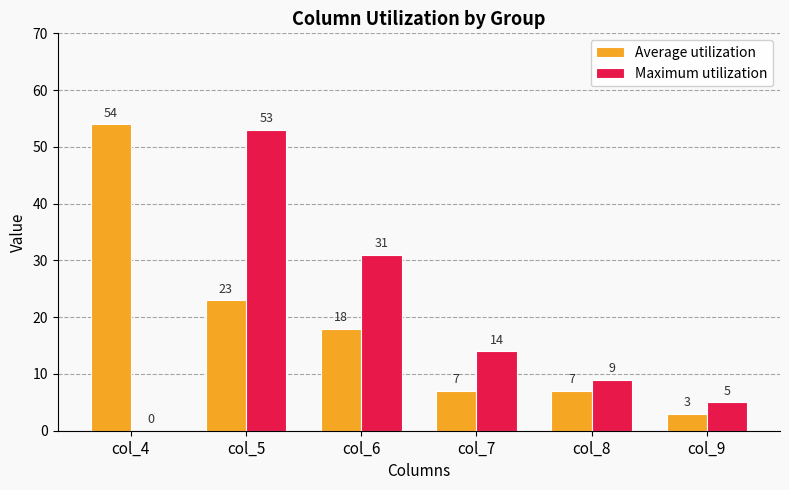

Count the number of data series in this chart.

2